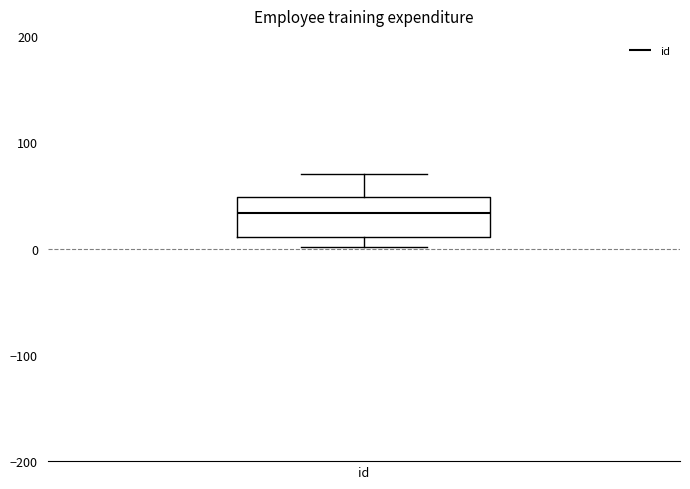

Read this box plot against the y-axis: the position of the median line, the range covered by the box, and the ends of both whiskers. The values are not printed on the chart, so give them approximately, as read against the axis.

median 30, box 10 to 50, whiskers 0 to 70